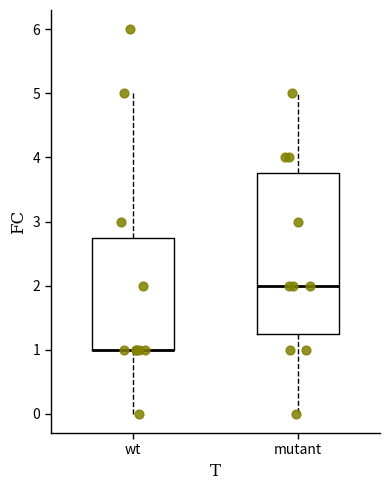

Where does the median line of the box for mutant sit on the y-axis? The values are not printed on the chart, so give them approximately, as read against the axis.

2.0